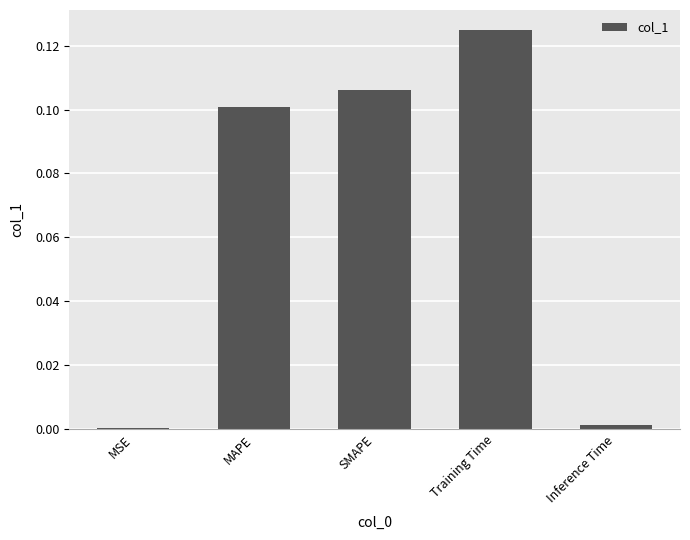

What is the sum of all values?

0.3